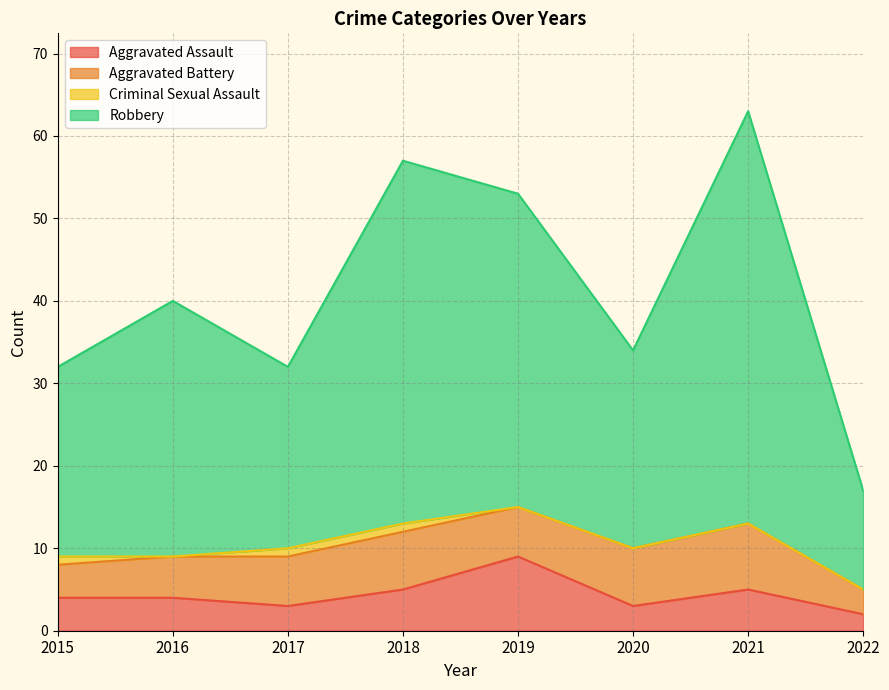

What is the approximate value of Aggravated Assault at 2016?

4